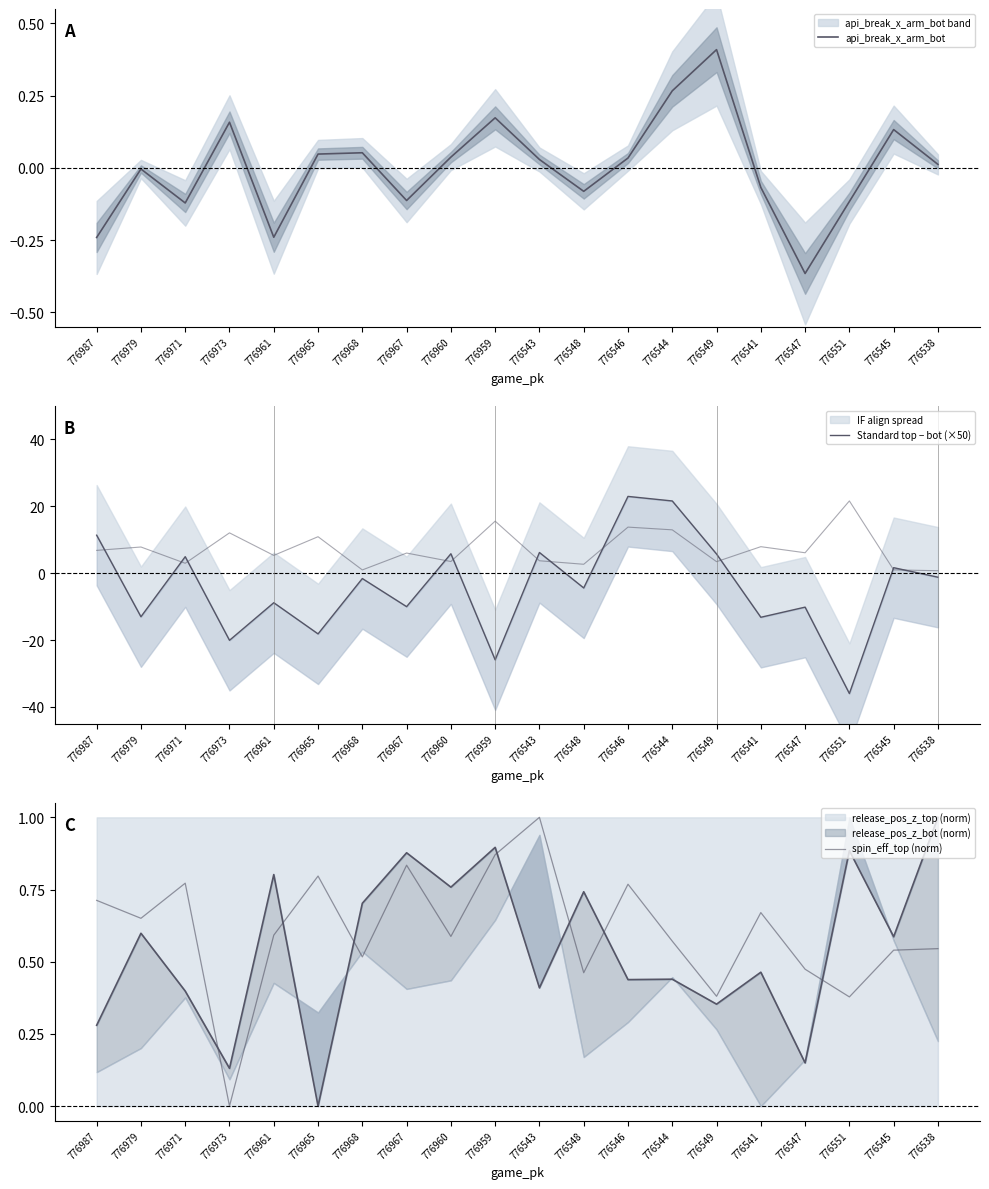

After their last crossing, which series has the higher values: Standard top − bot (×50) or spin_eff_top (norm)?

spin_eff_top (norm)